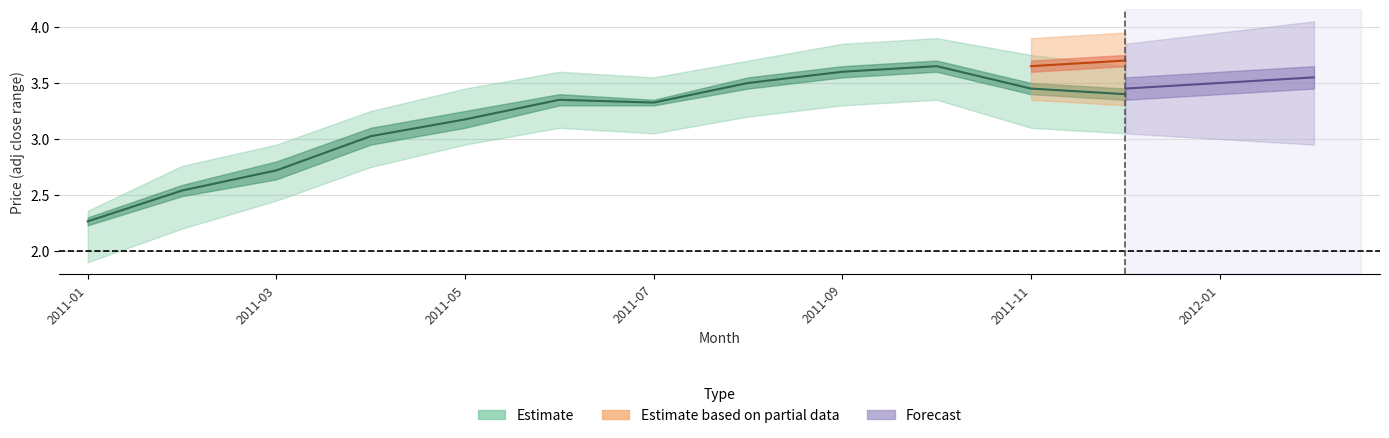

Does the chart have visible grid lines?

Yes